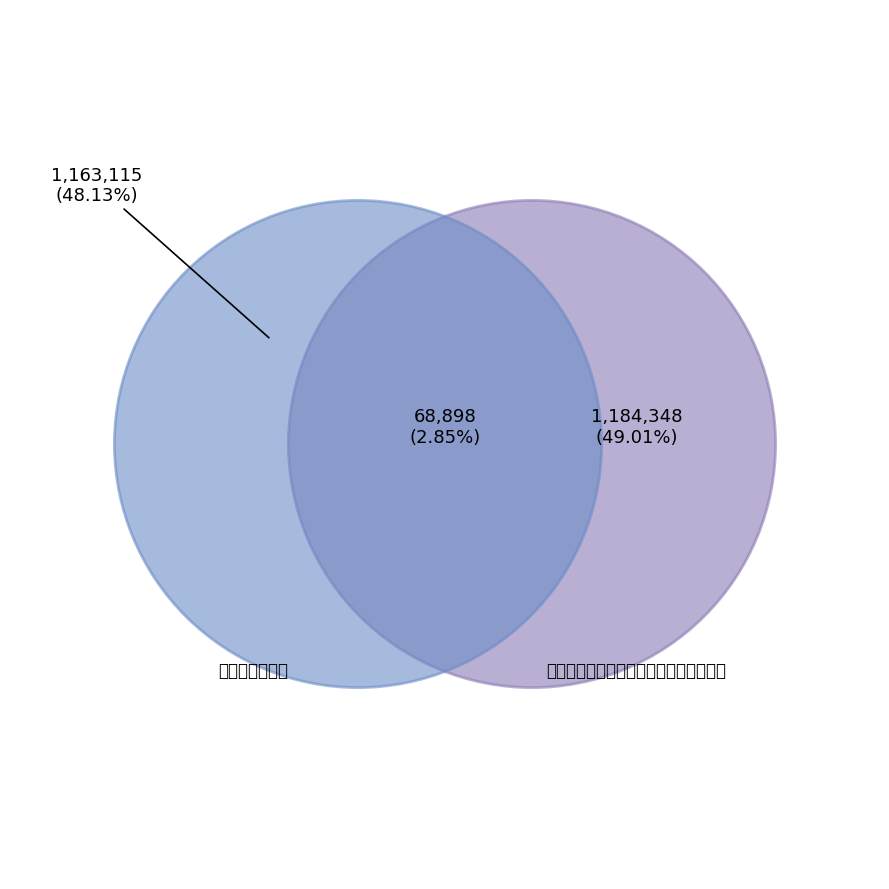

How many segments does this pie chart have?

2